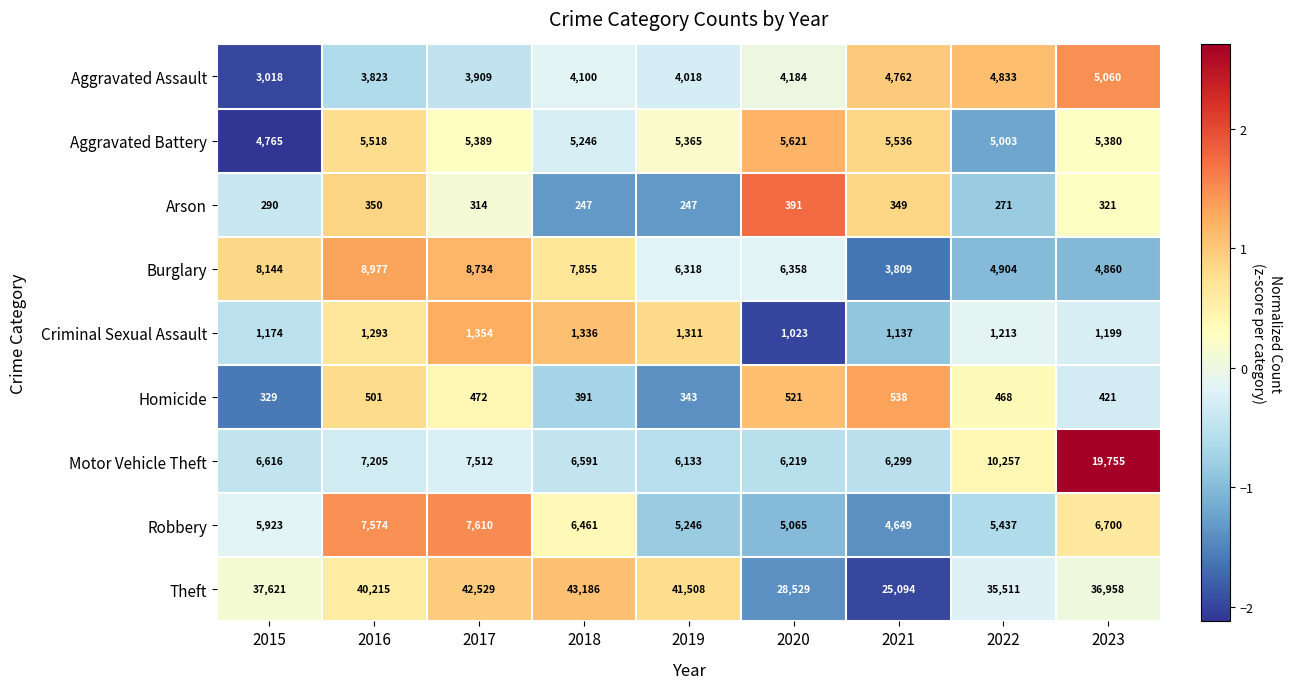

What is the minimum value for Burglary?

3809